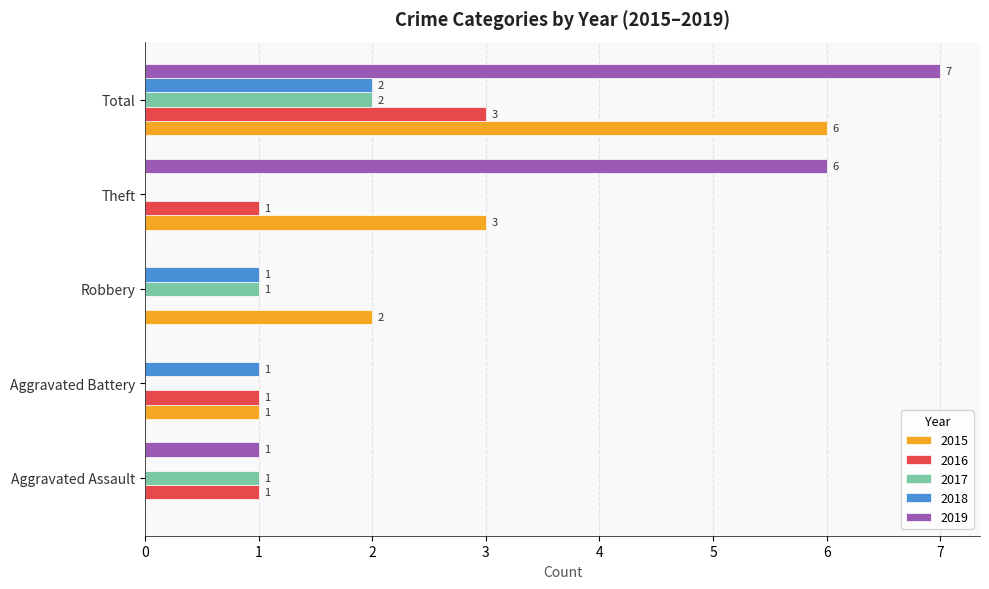

What are all the series names shown in the legend?

2015, 2016, 2017, 2018, 2019